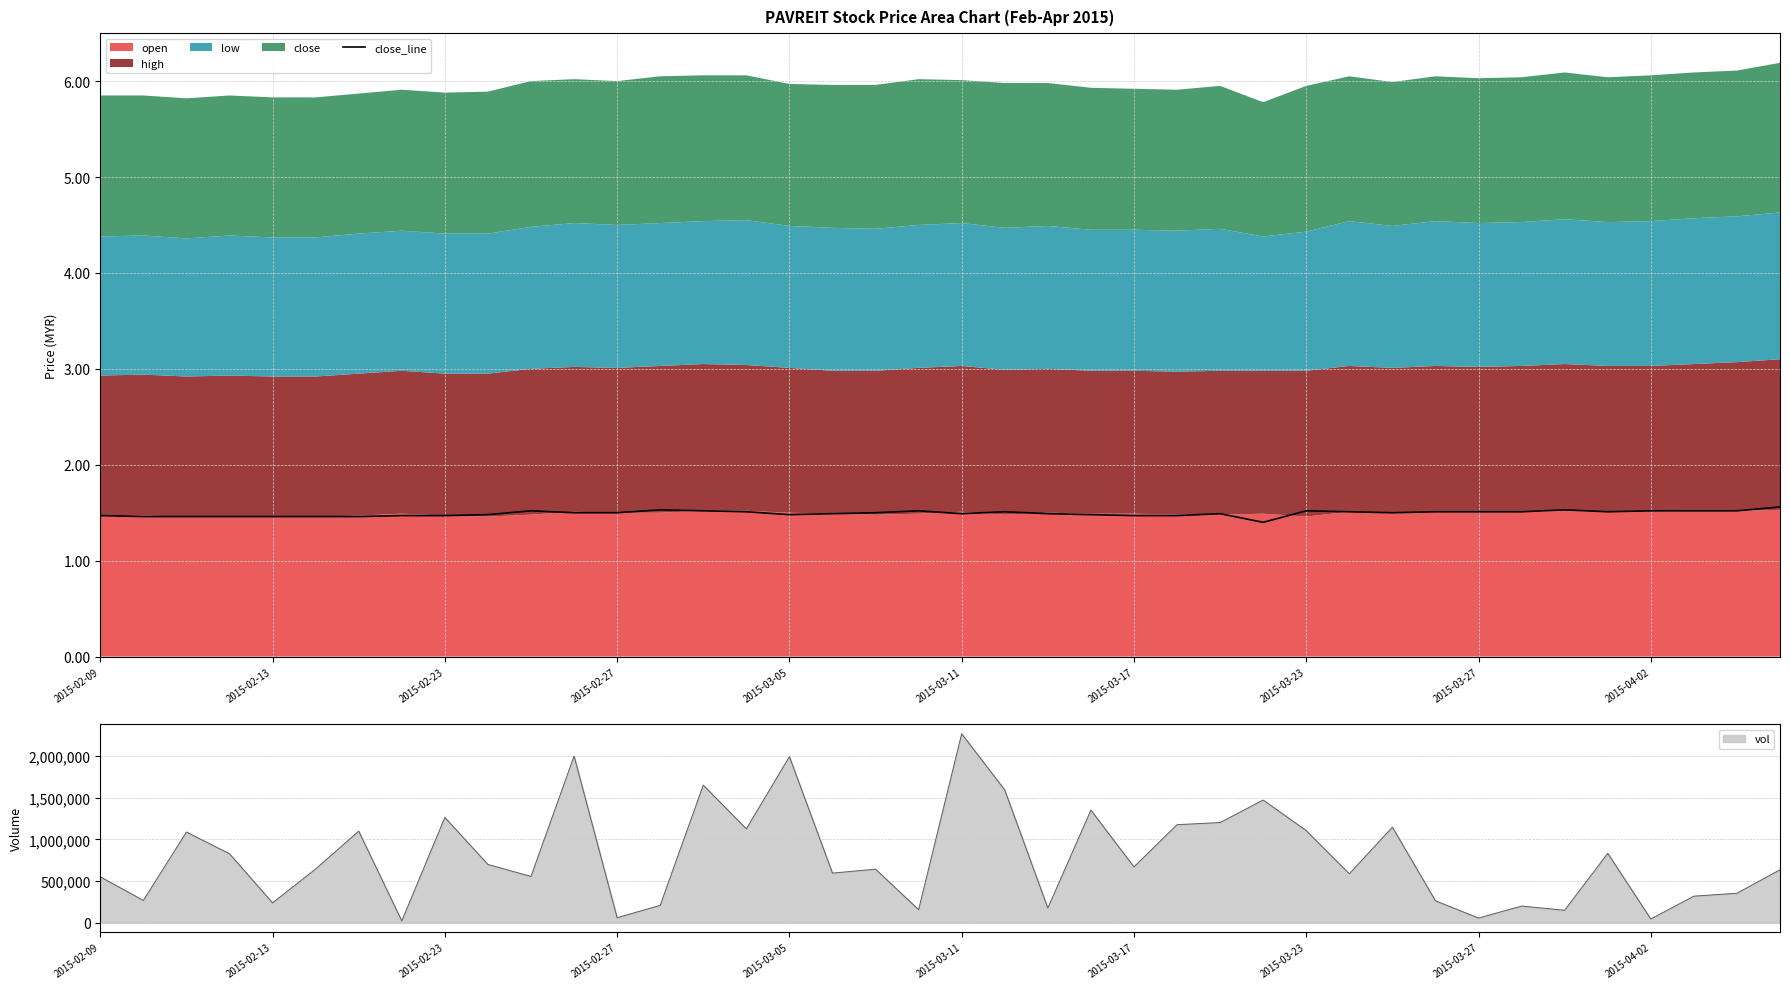

How many points are lower than both their immediate neighbors (excluding endpoints)?

5